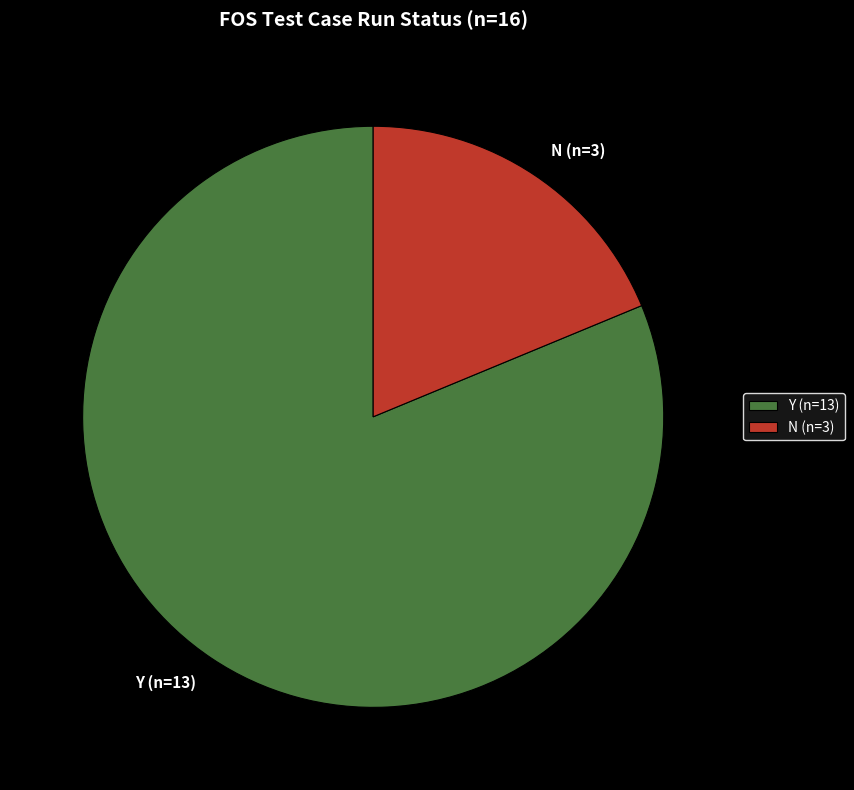

Is the sum of Y and N greater than half?

Yes